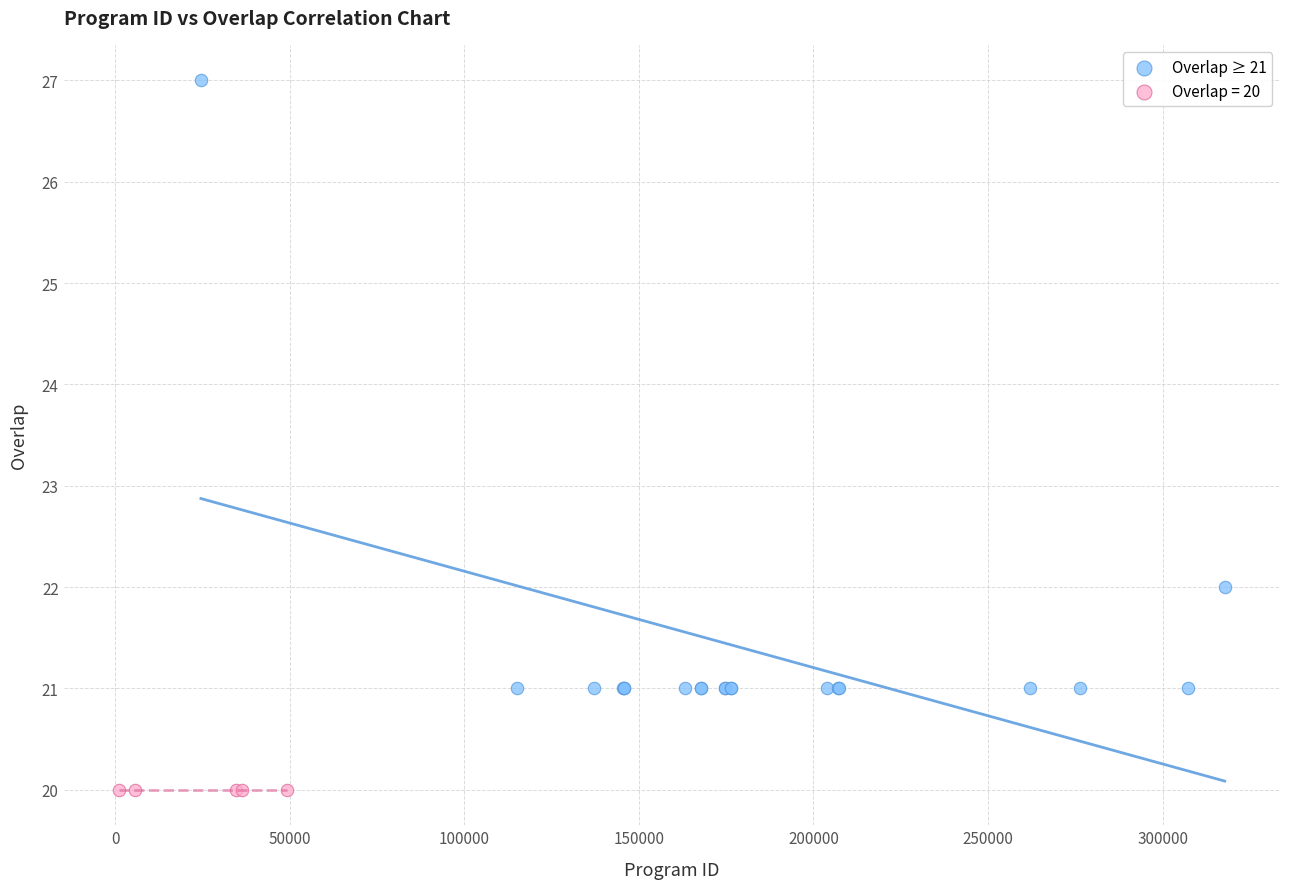

Which series reaches the minimum Y coordinate?

Overlap = 20